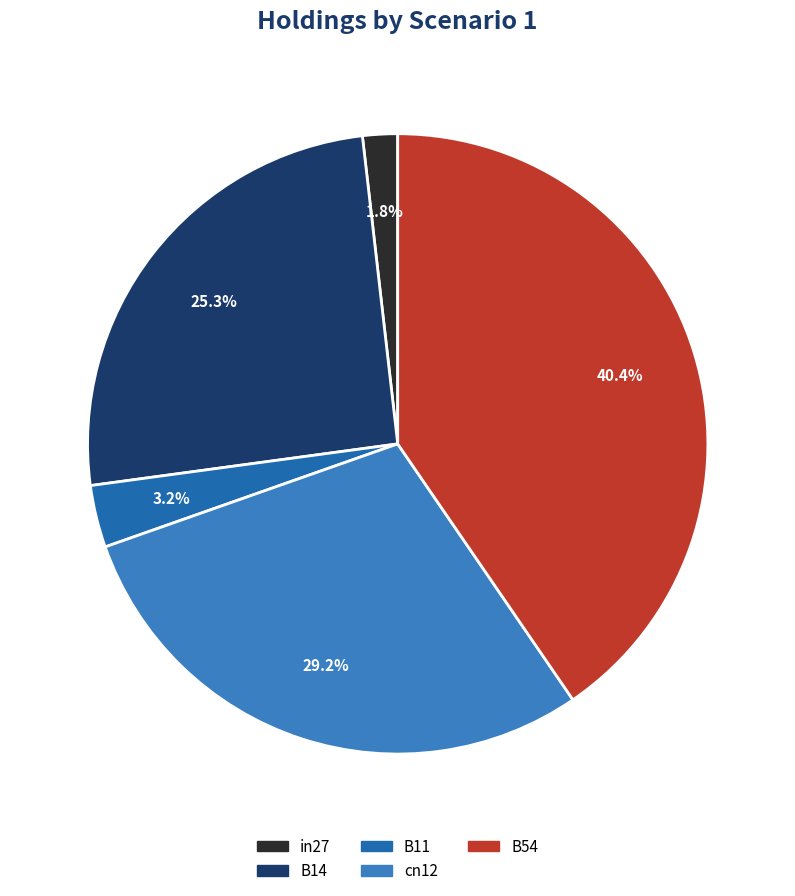

To the nearest percent, what is the difference between the largest and smallest slice percentages?

39%